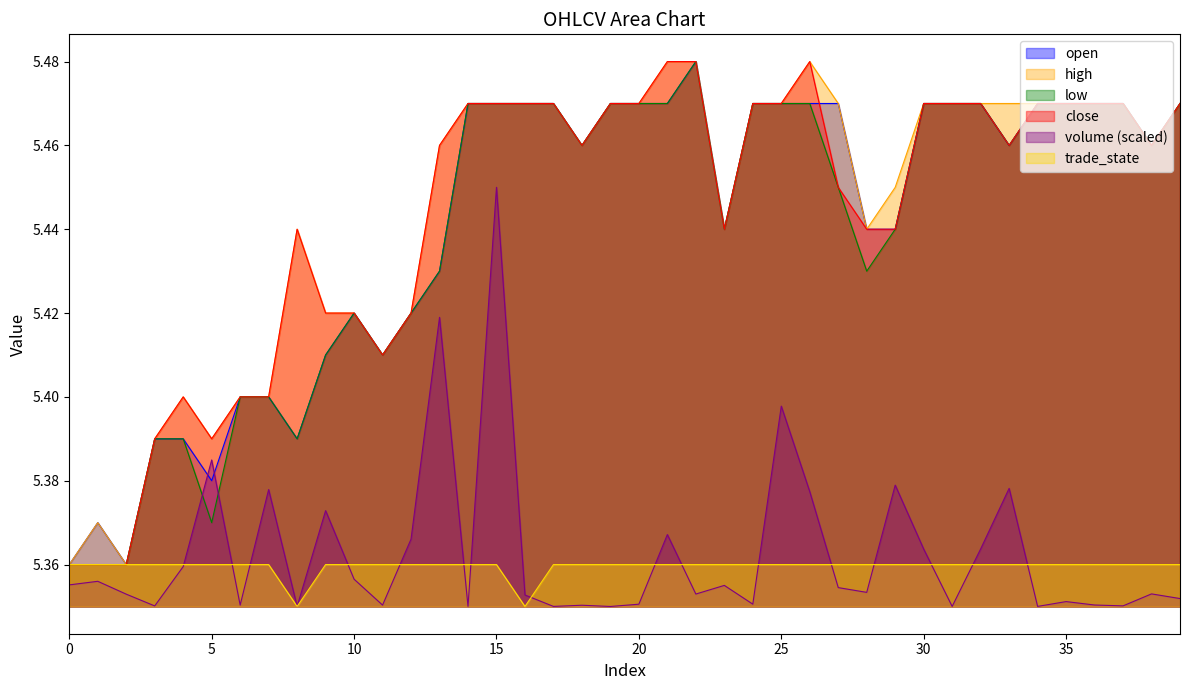

Is it true that volume (scaled) equals 9.0 at 25?

False